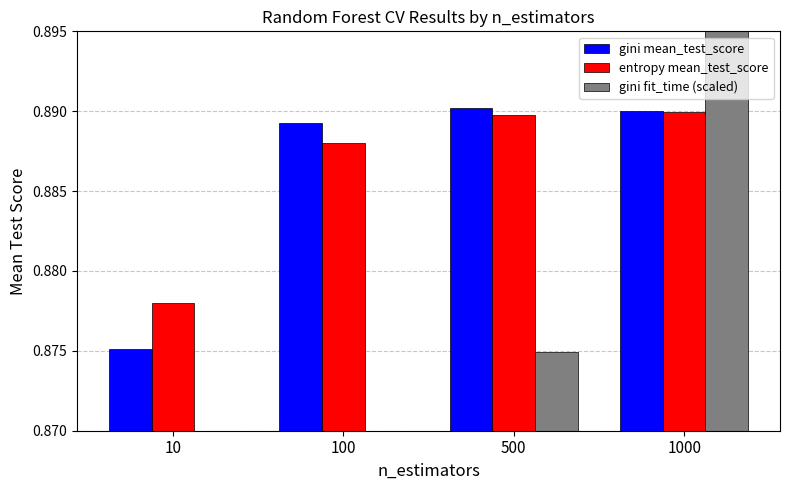

What is the total value across all series at 1000?

2.7